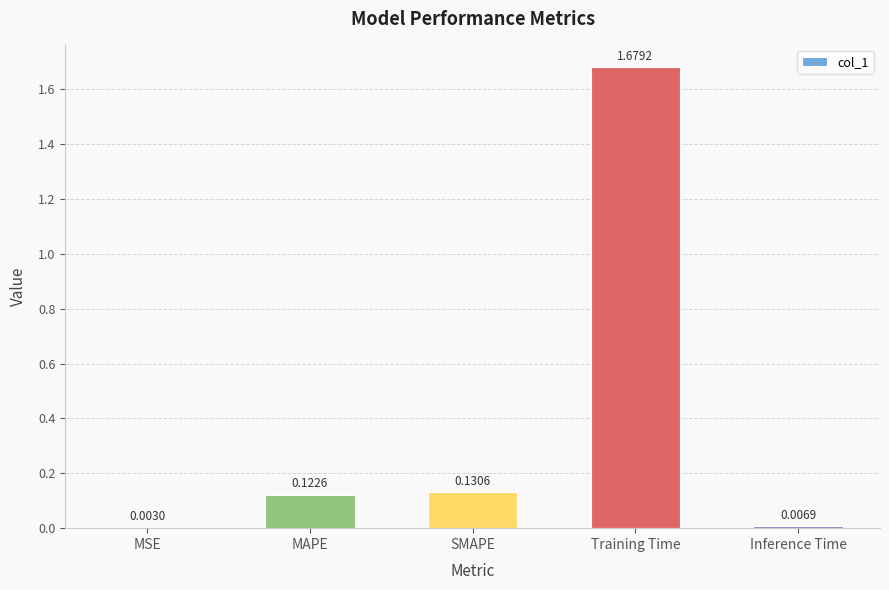

What is the change in value from SMAPE to Training Time?

+1.5